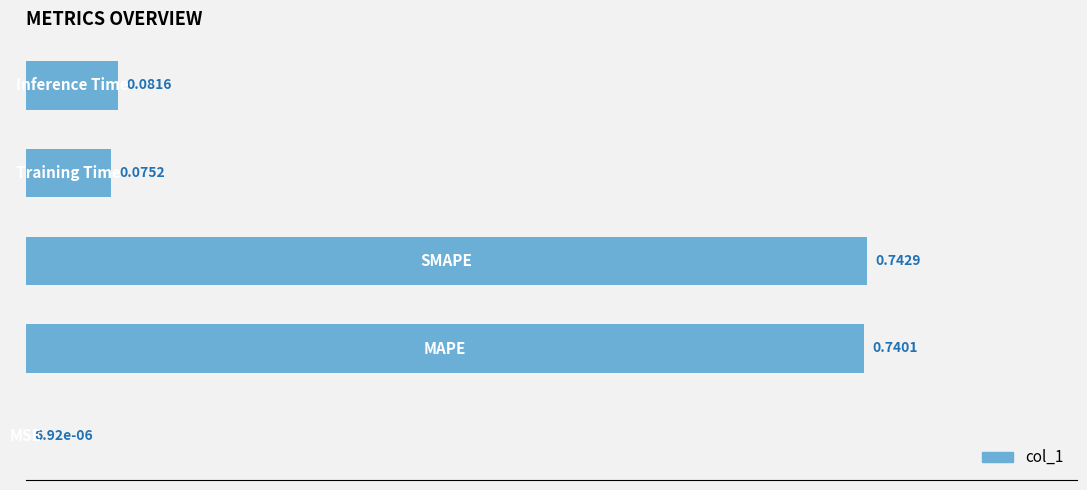

What is the average value?

0.3